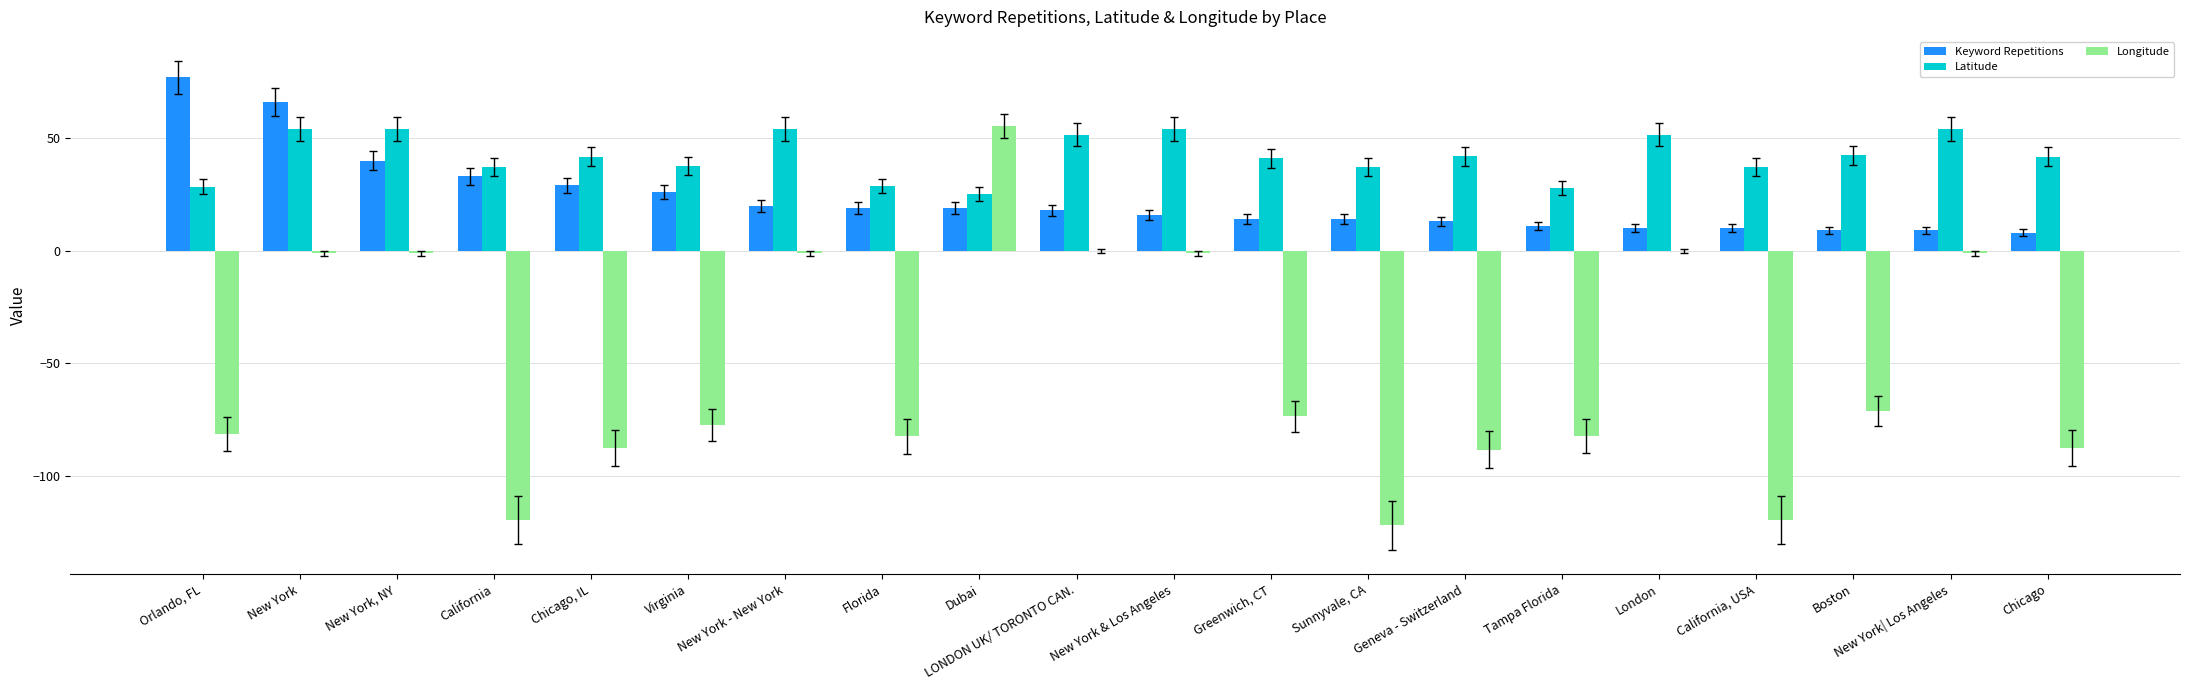

Which category has the highest value across all series?

Orlando, FL